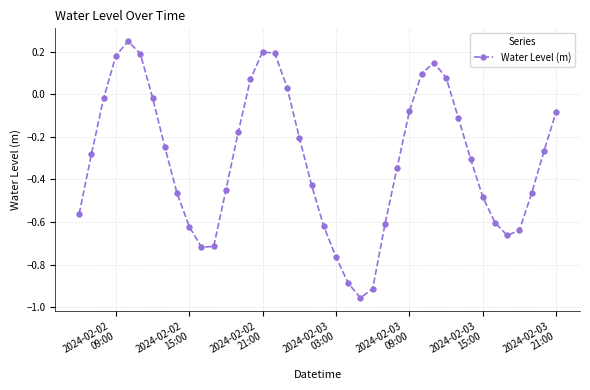

How many interior local valleys (lower than both neighbors) does the data have?

3